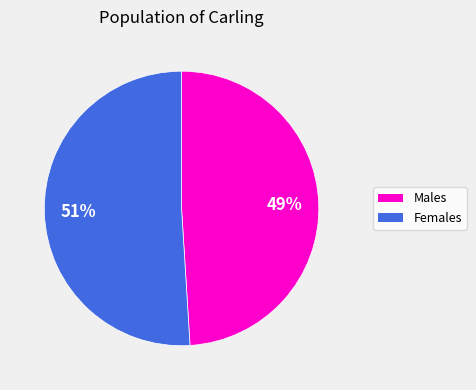

How many segments does this pie chart have?

2